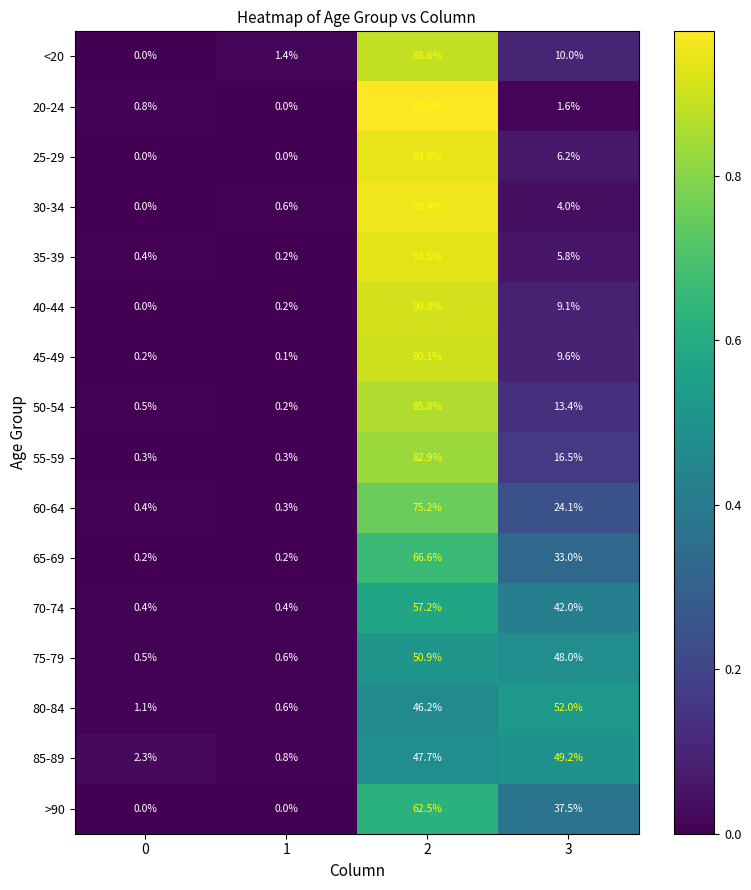

Between 0 and 3, which series saw the biggest shift?

80-84